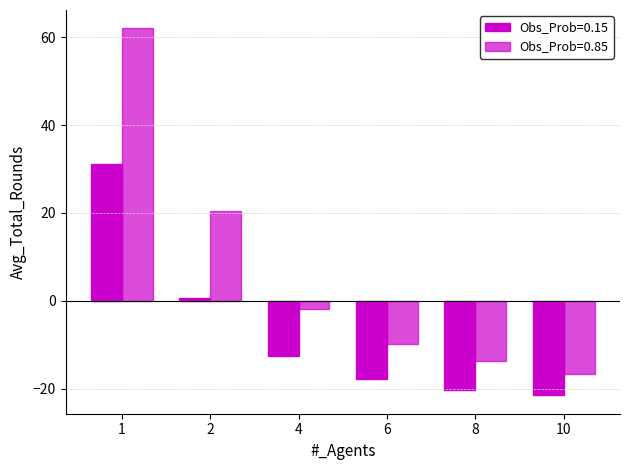

How many values in the Obs_Prob=0.15 series exceed -12?

2